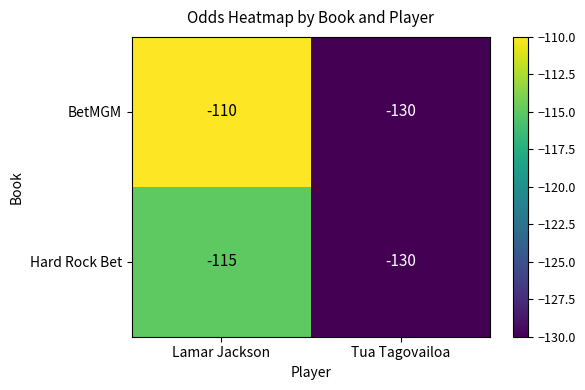

Rank the series by their maximum value, from highest to lowest.

BetMGM, Hard Rock Bet